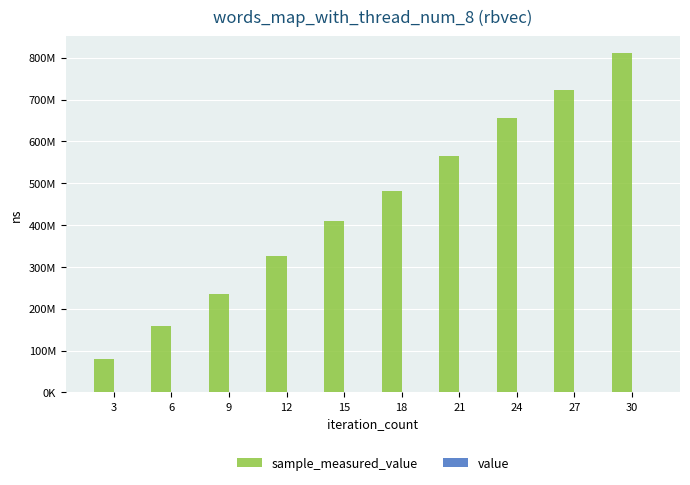

Are the bars horizontal?

No